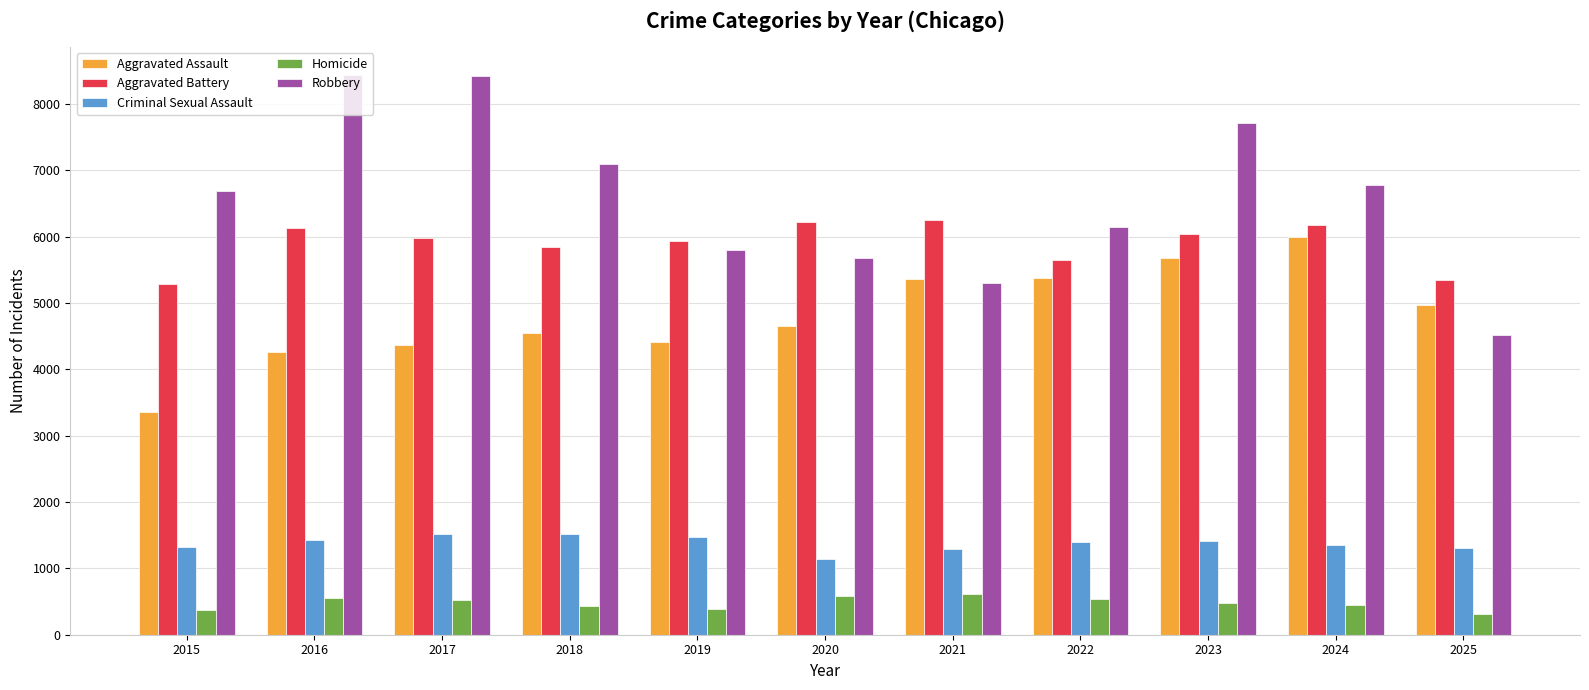

At which label does Robbery reach its minimum?

2025